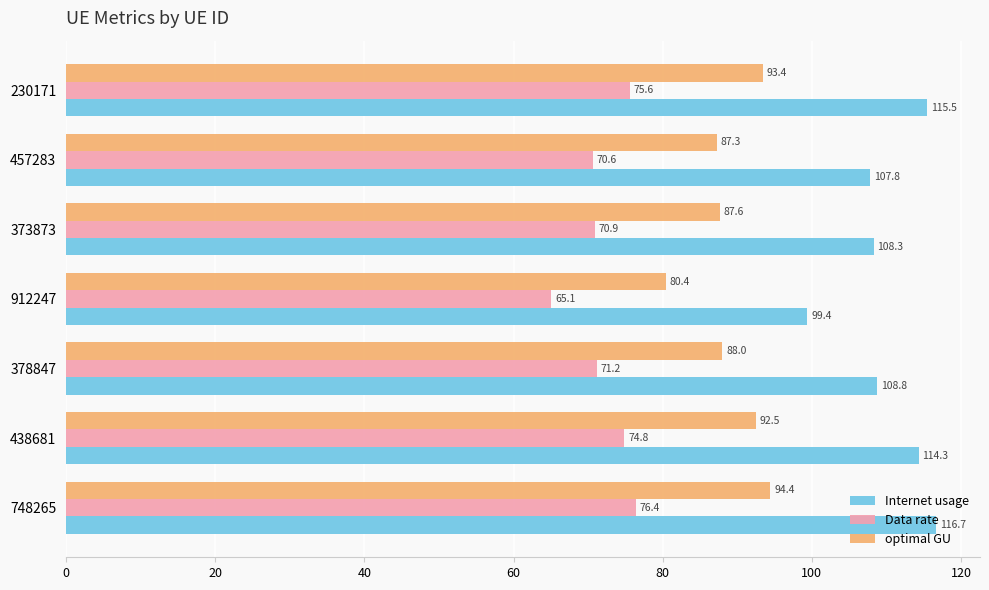

Which series changed the most between 373873 and 457283?

Internet usage